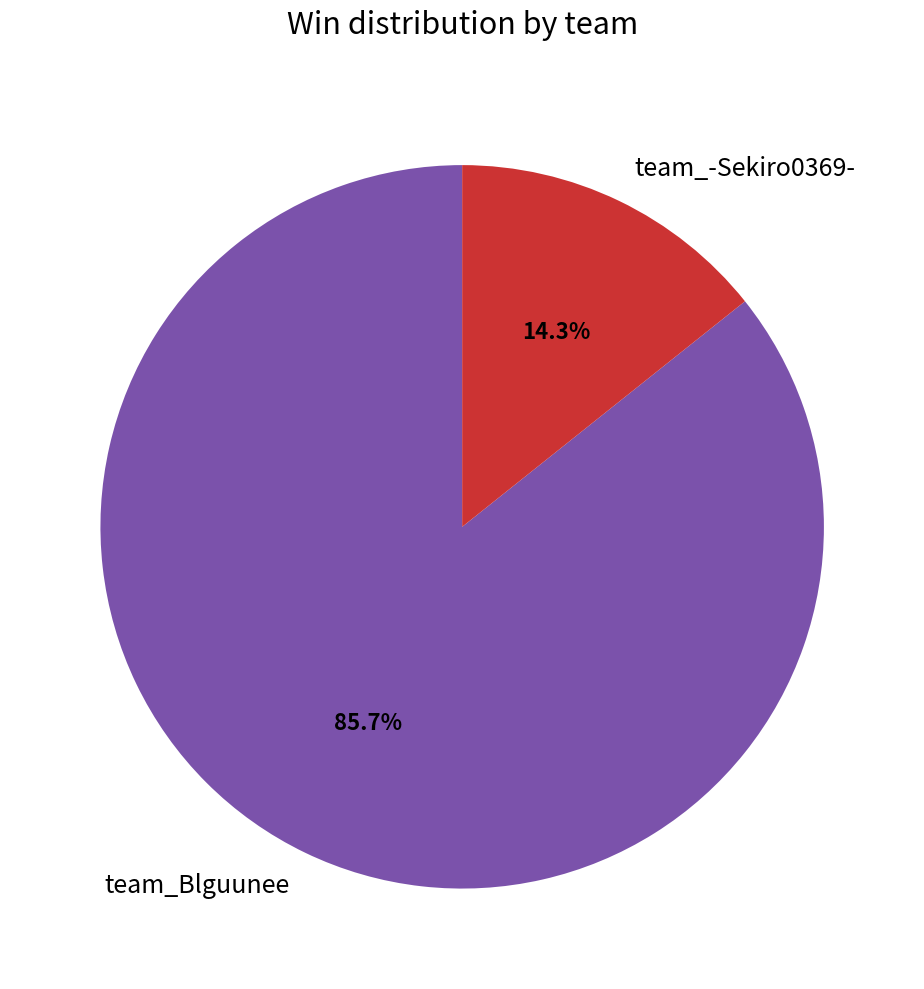

To the nearest percent, what is the difference between the team_-Sekiro0369- and team_Blguunee slice percentages?

71%